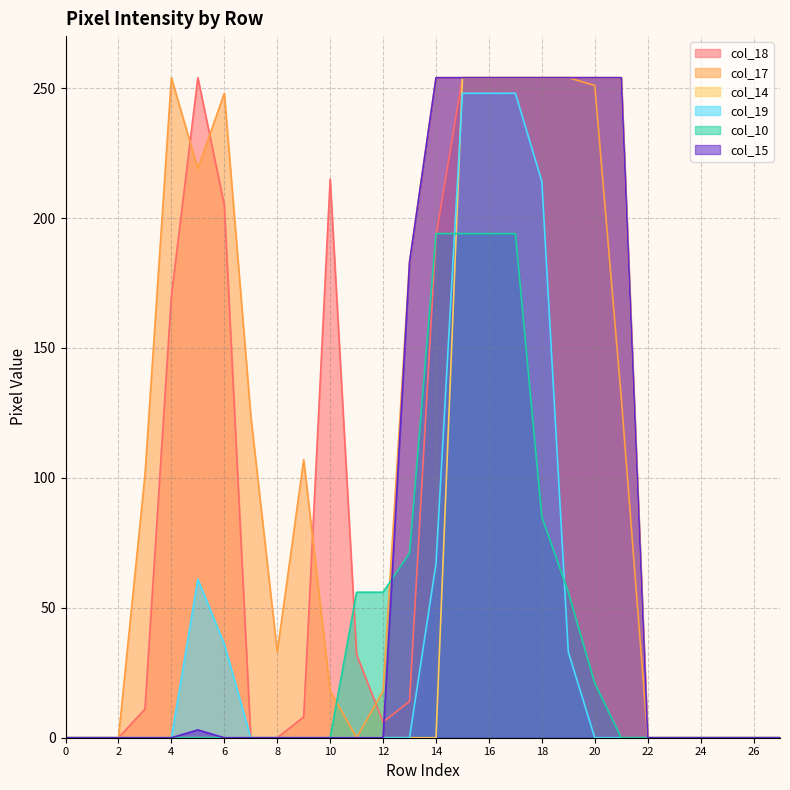

True or false: col_10 and col_17 intersect in this chart.

True